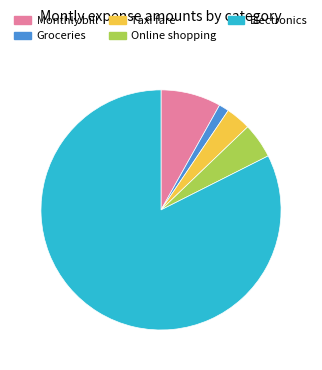

Combined, do Monthly bill and Taxi fare account for over 50%?

No